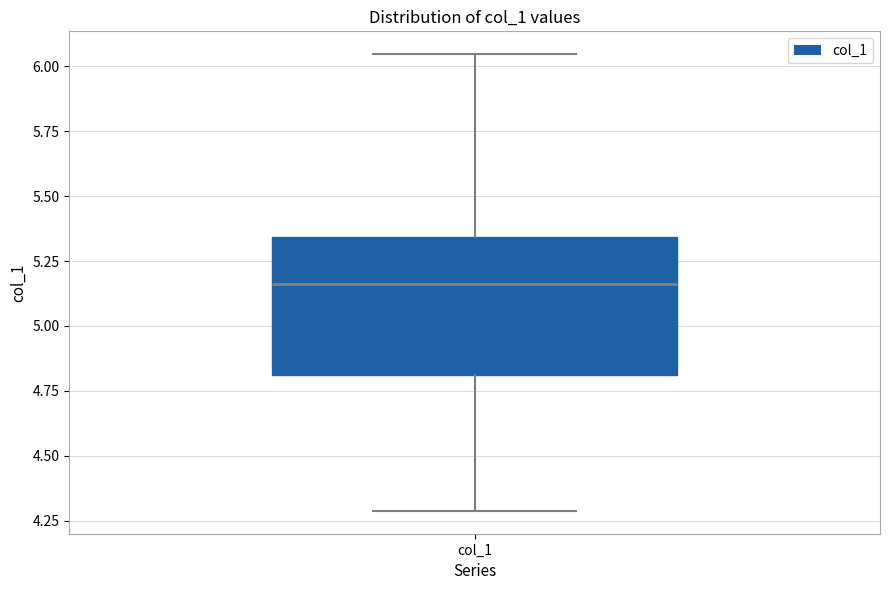

Where is the upper edge of the box for col_1 on the y-axis? The values are not printed on the chart, so give them approximately, as read against the axis.

5.35